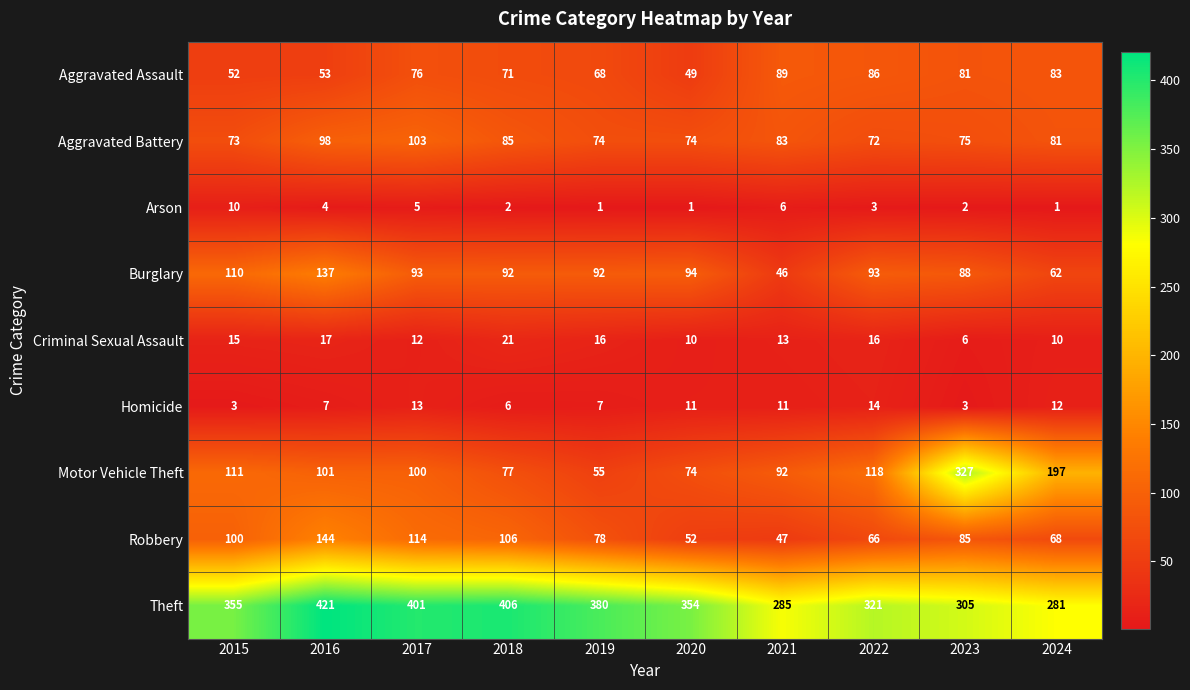

Where is Aggravated Battery nearest to the value 87?

2018